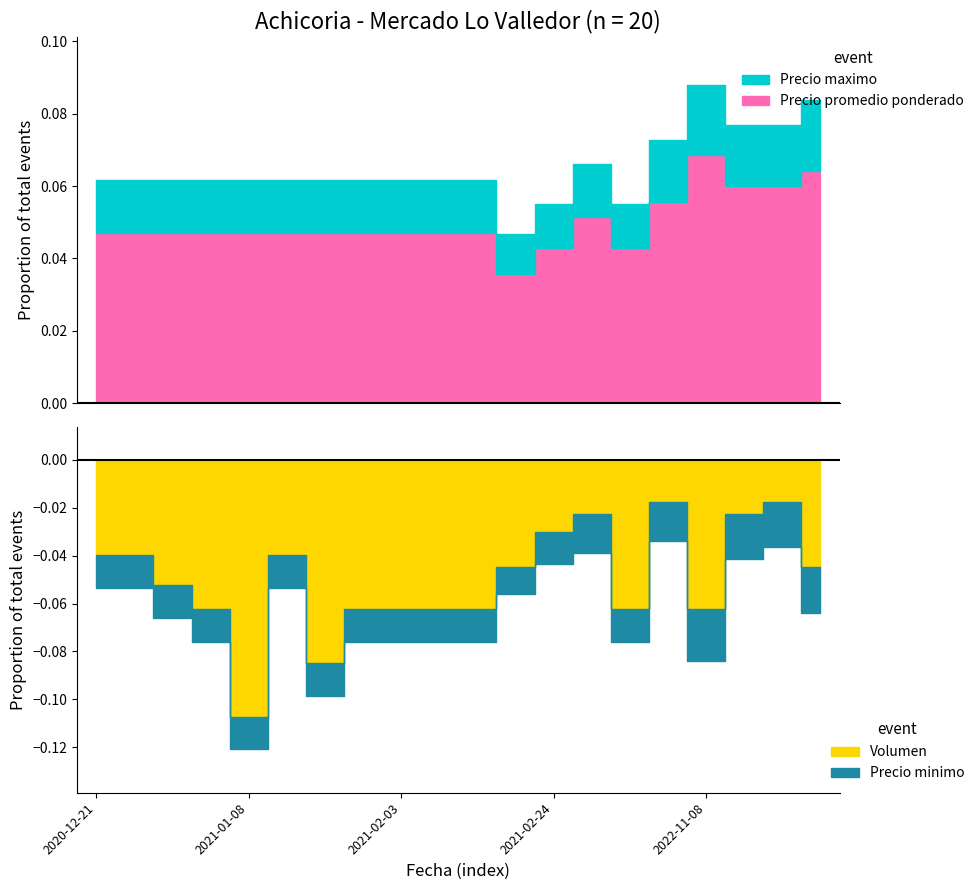

Reading right to left, extract all data points from this chart.

Volumen: 180	70	90	250	70	250	90	120	180	250	250	250	250	340	160	430	250	210	160	160
Precio promedio ponderado: 7500	7000	7000	8000	6500	5000	6000	5000	4167	5500	5500	5500	5500	5500	5500	5500	5500	5500	5500	5500
Precio minimo: 7000	7000	7000	8000	6000	5000	6000	5000	4000	5000	5000	5000	5000	5000	5000	5000	5000	5000	5000	5000
Precio maximo: 8000	7000	7000	8000	7000	5000	6000	5000	4500	6000	6000	6000	6000	6000	6000	6000	6000	6000	6000	6000